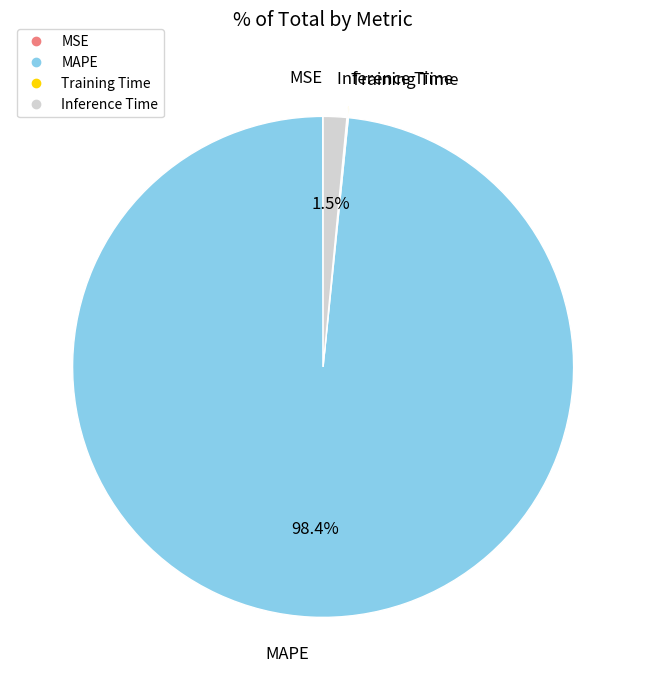

Does Inference Time account for over 50% of the chart?

No